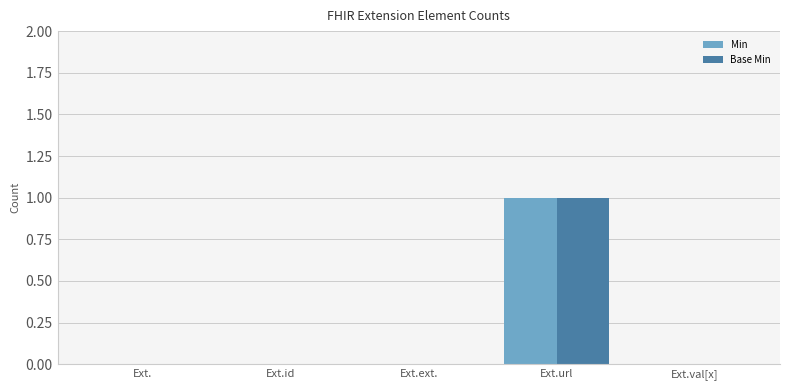

Is it true that Min equals 1 at Ext.val[x]?

False